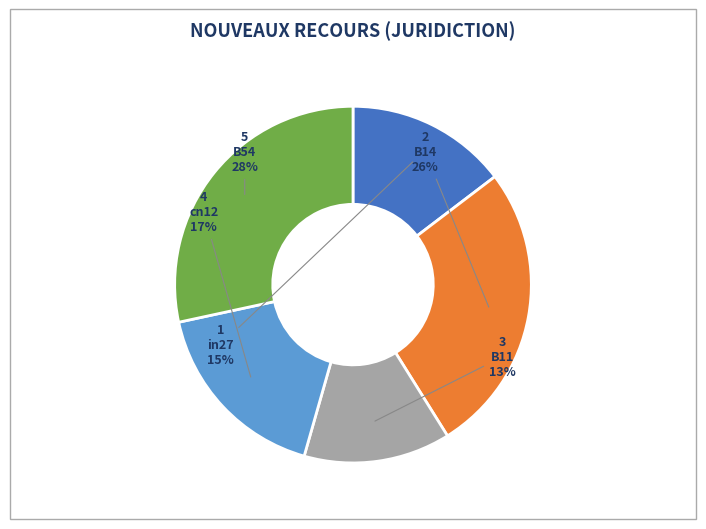

To the nearest percent, what portion does B11 represent?

13%